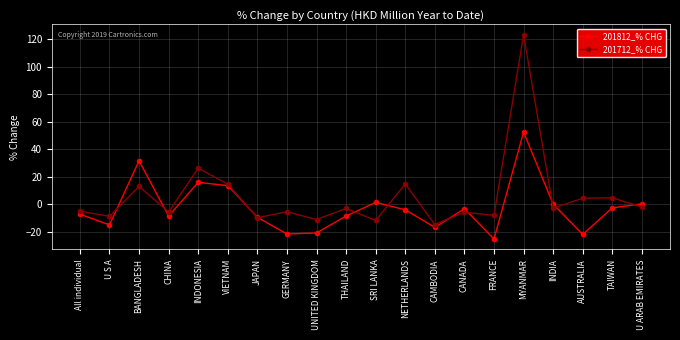

What is the smallest value displayed?

-25.3